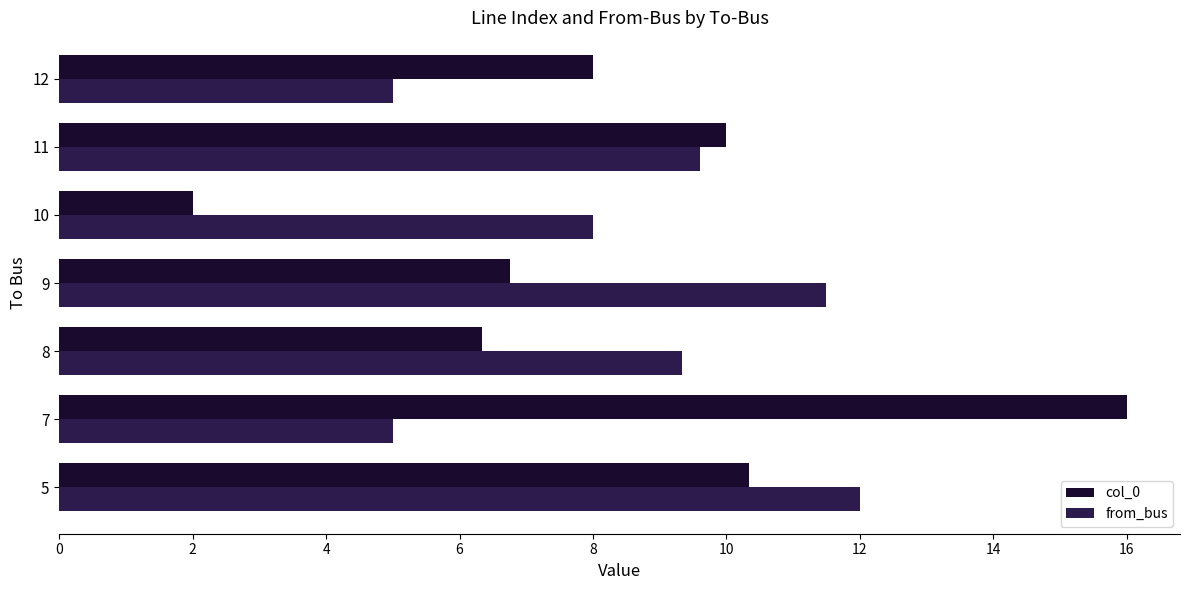

What is the total value across all series at 12?

13.0